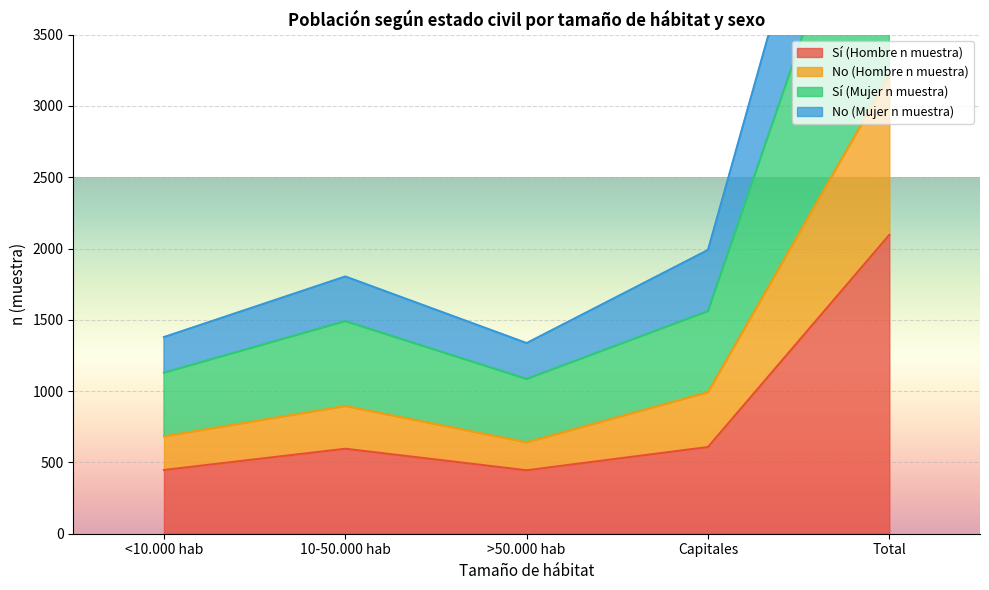

The No (Hombre n muestra) series shows 3213 at Total. True or false?

True